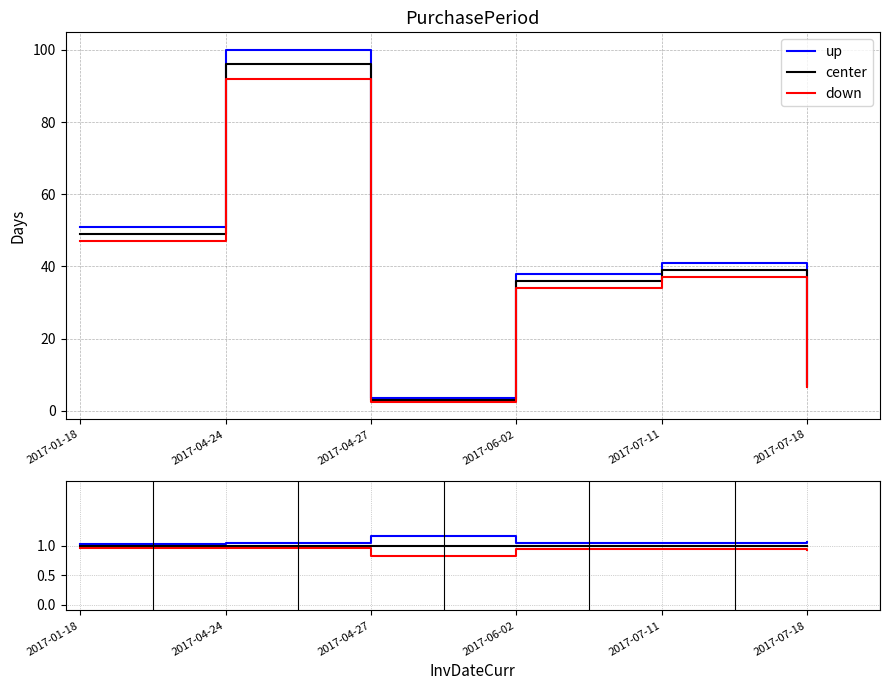

What position from the right is 2017-01-18?

6